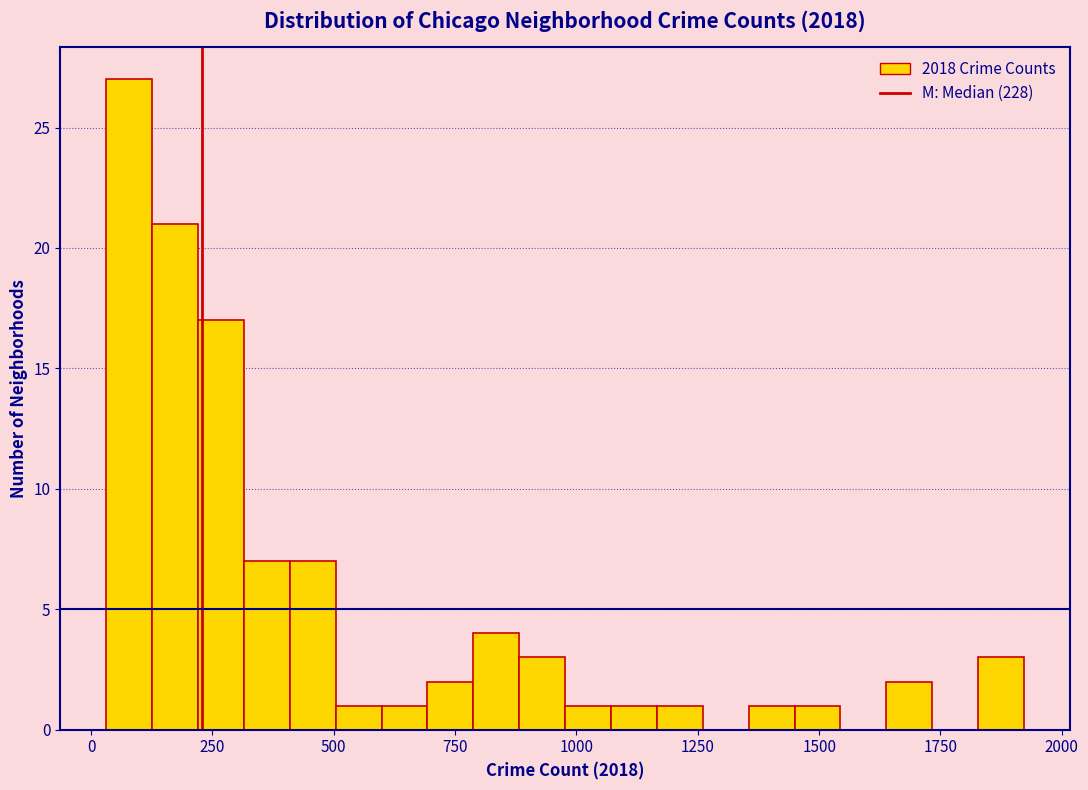

Around what value on the x-axis is the tallest bar? Give the approximate position of its centre, as read against the axis.

100